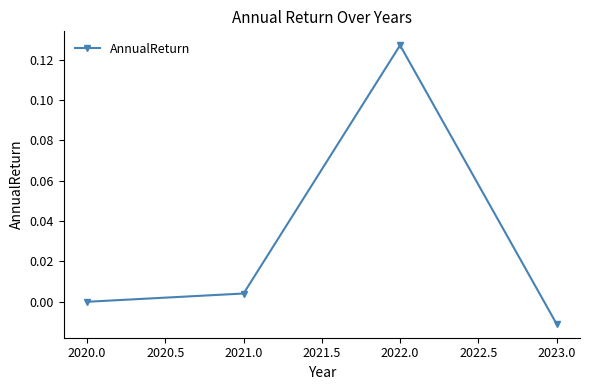

What position from the left is 2021.0?

2